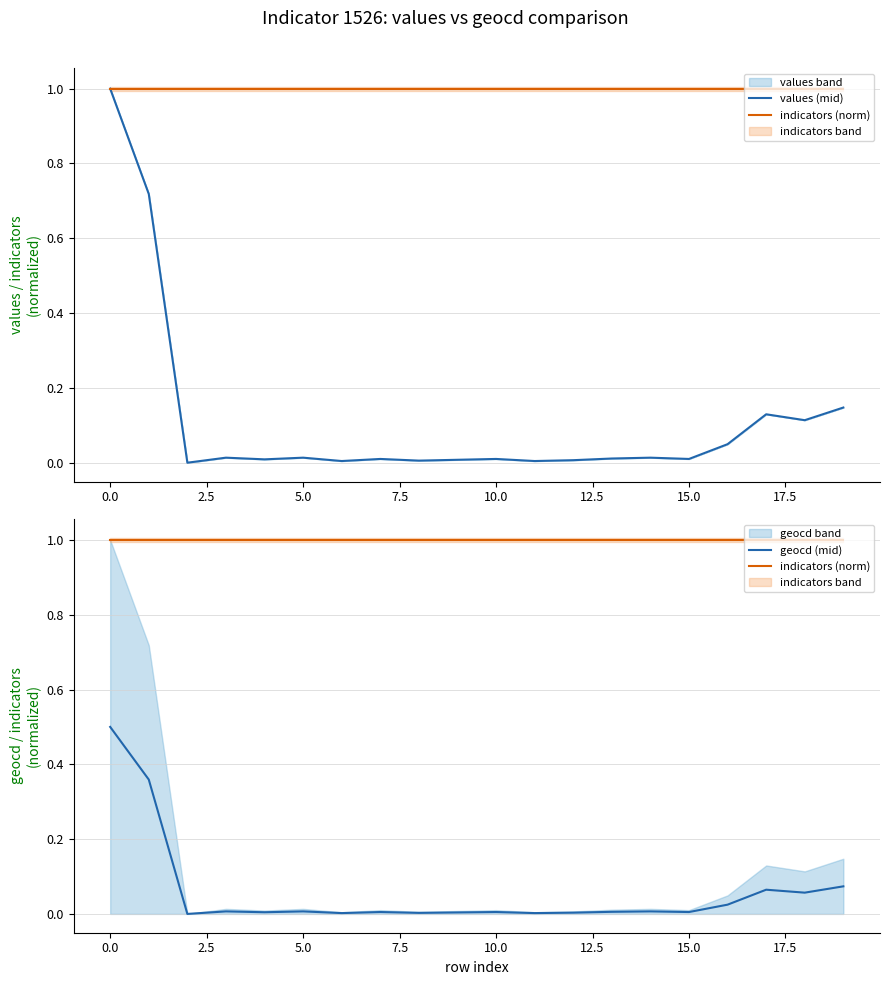

Between 10 and 15.0, which is larger?

10